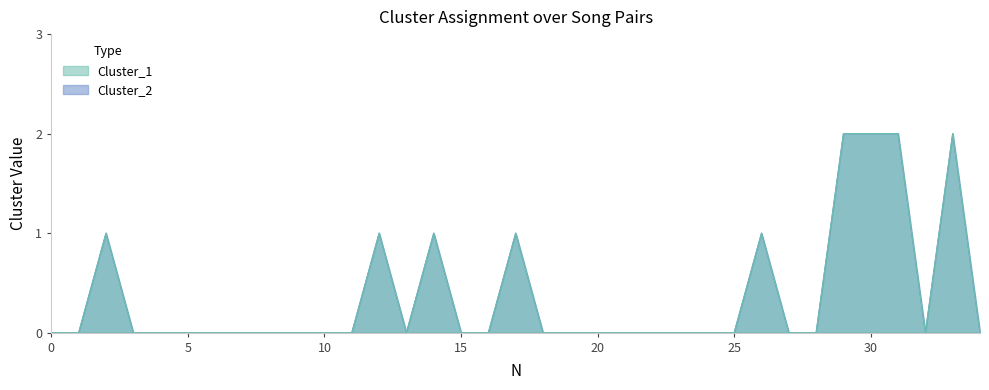

Which series has the largest total across all categories?

Cluster_1